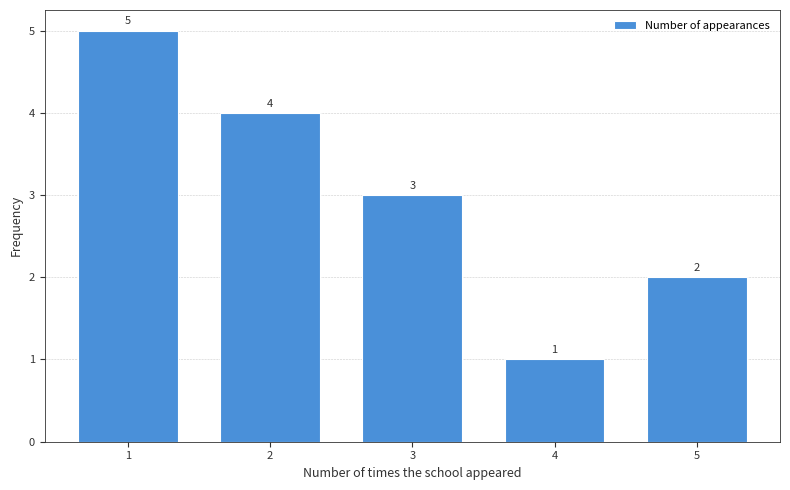

Reading right to left, list all the values displayed in this chart.

5=2	4=1	3=3	2=4	1=5